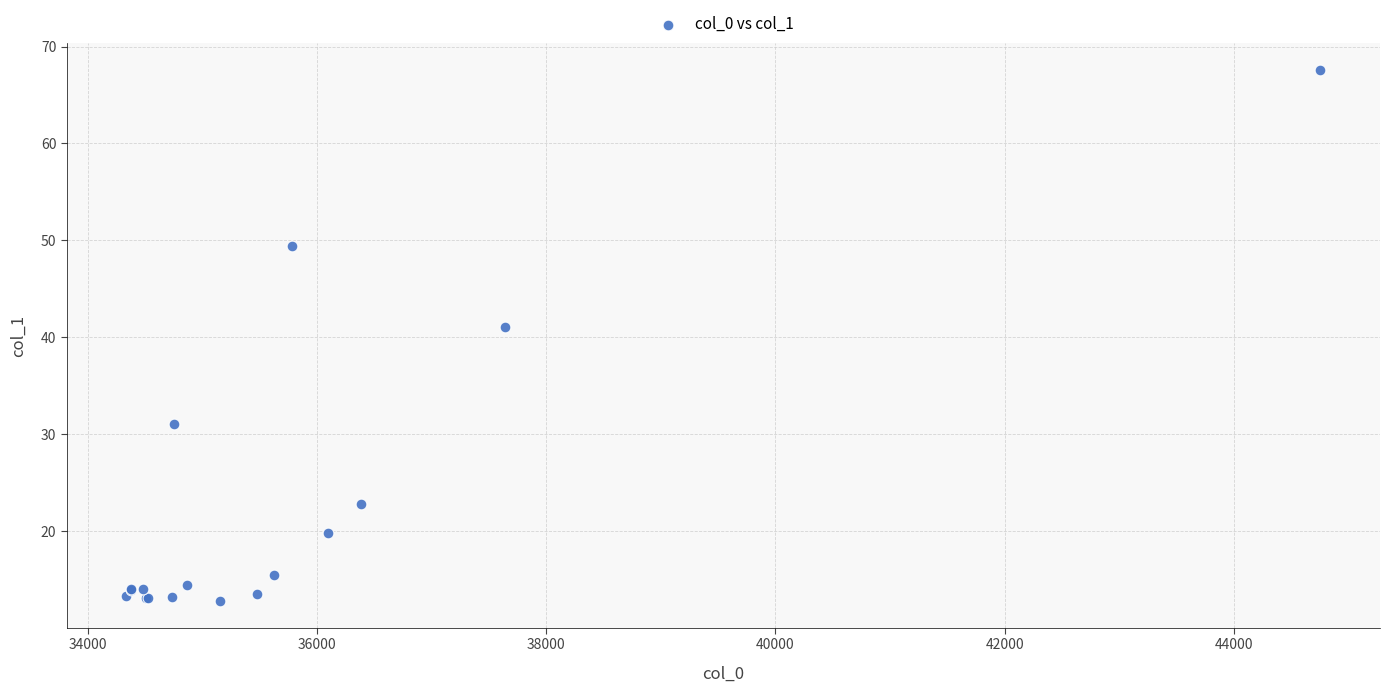

What Y value in the scatter plot is closest to 40?

41.1